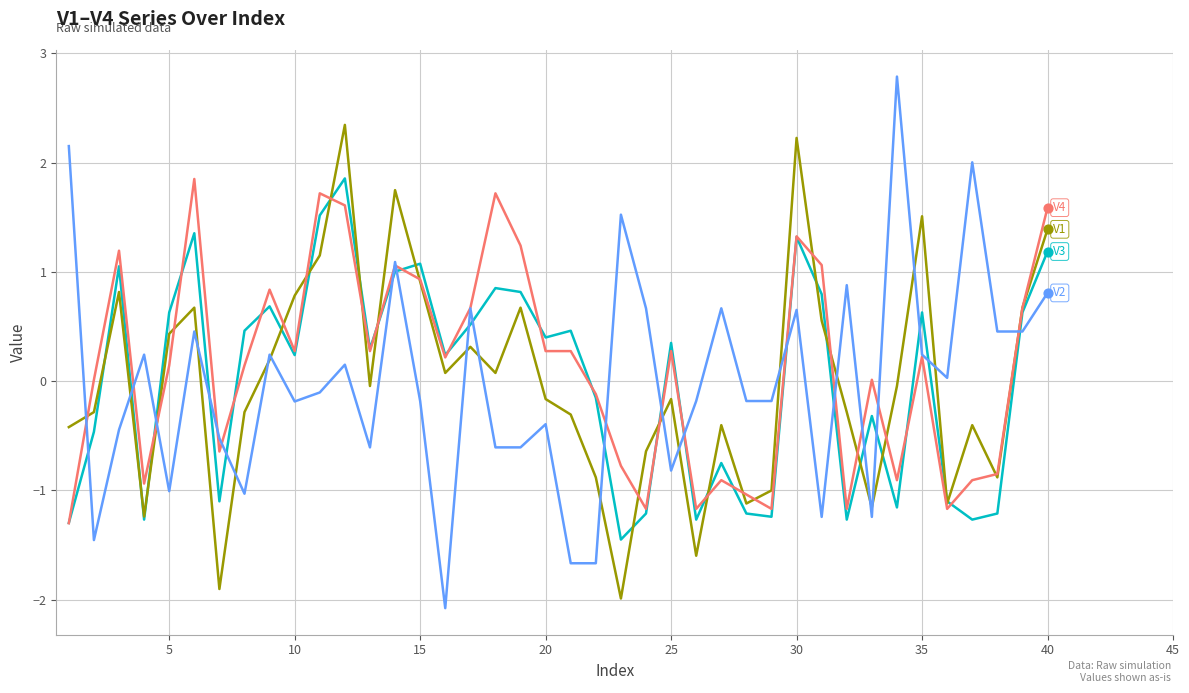

What is the minimum value shown in the chart?

-2.1